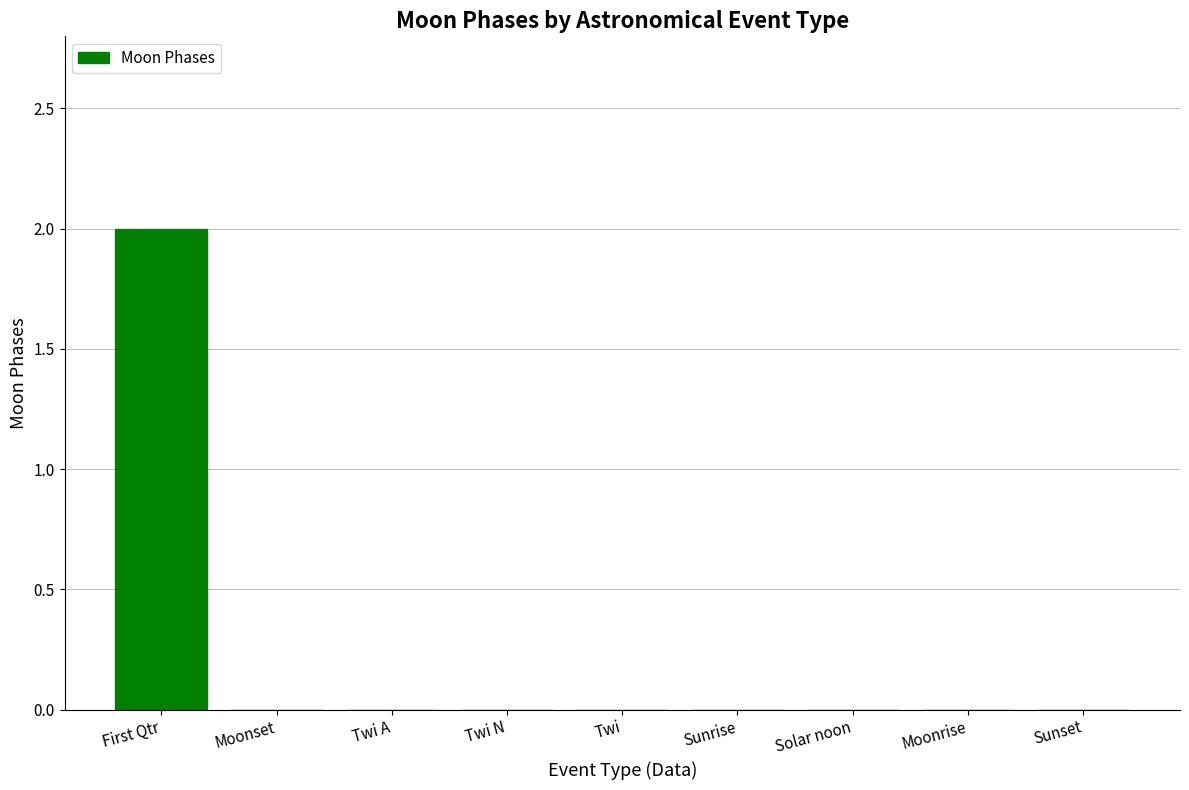

Which category has the highest value across all series?

First Qtr